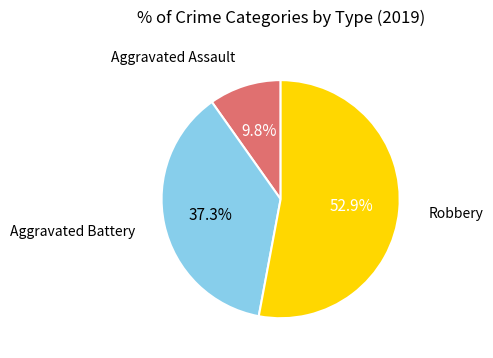

Is there any slice that represents more than half of the pie?

Yes